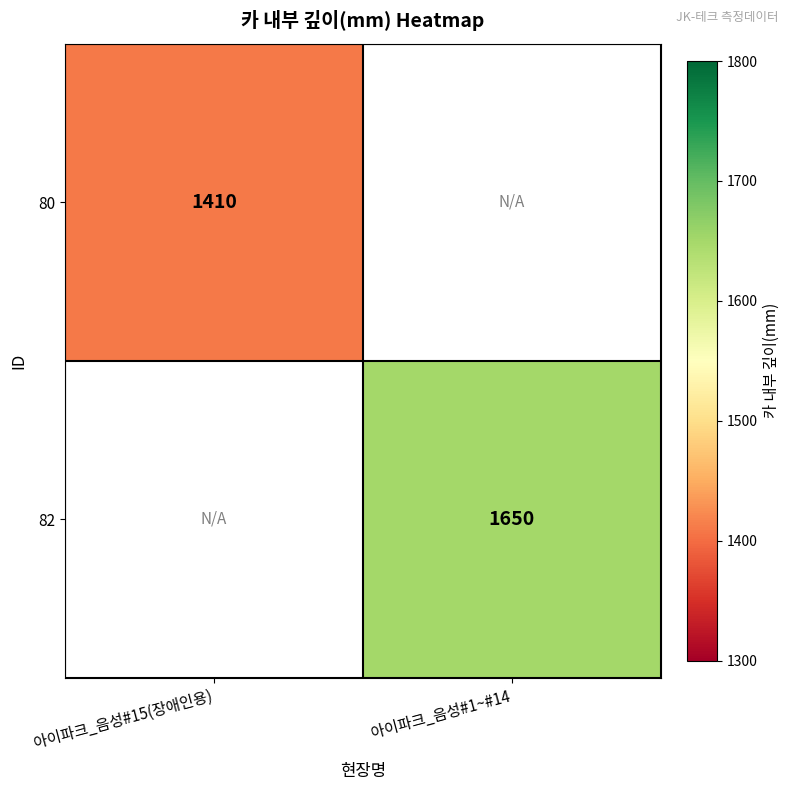

The 80 series shows 677 at 아이파크_음성#15(장애인용). True or false?

False